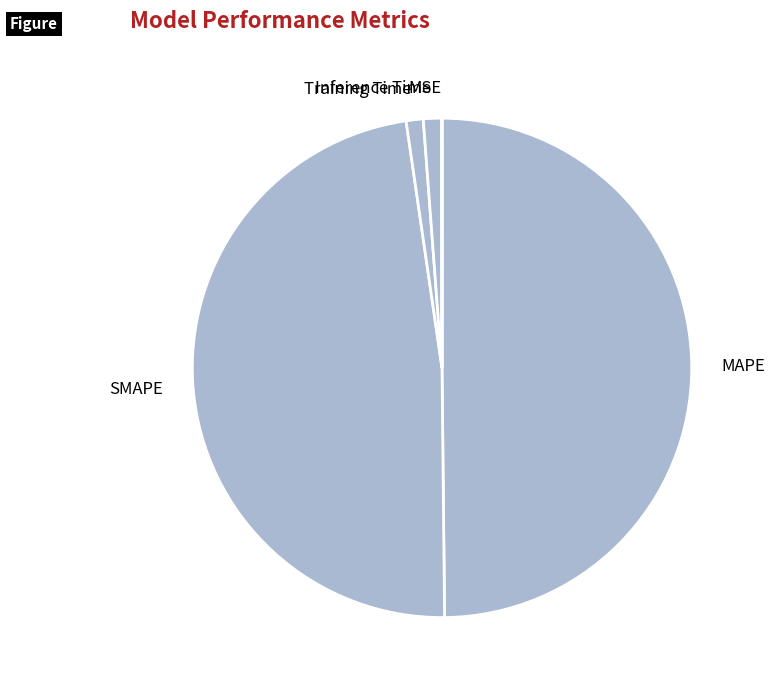

Do Training Time and MAPE together represent more than half of the pie?

Yes